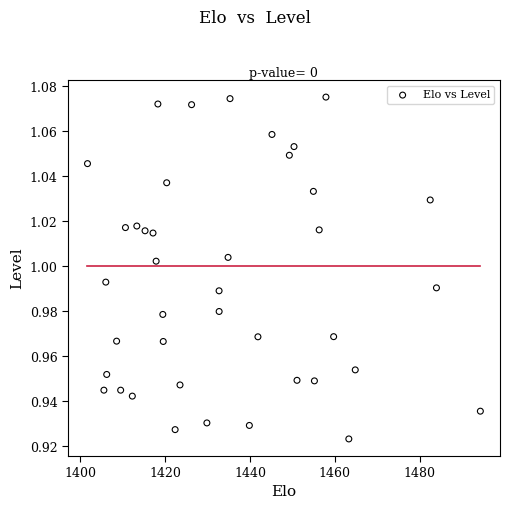

What is the range of X values (max minus min)?

92.6